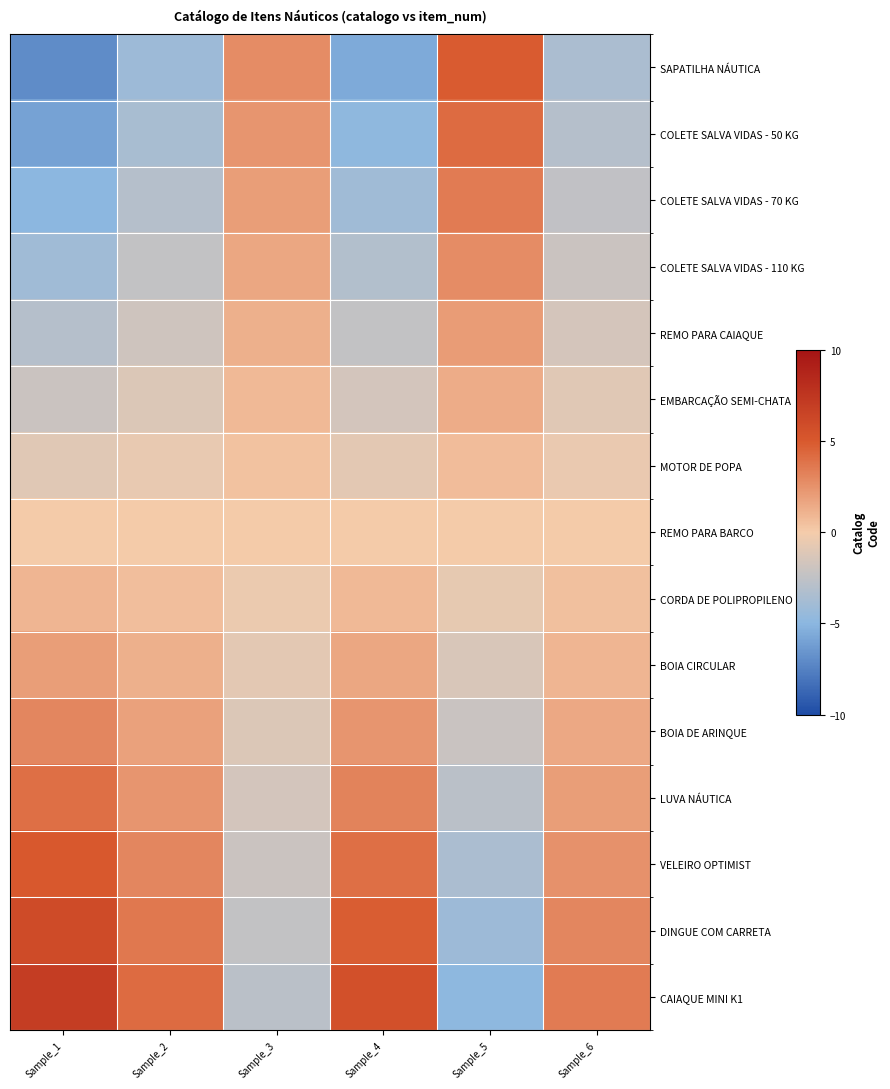

Between Sample_4 and Sample_5, which is larger?

Sample_5